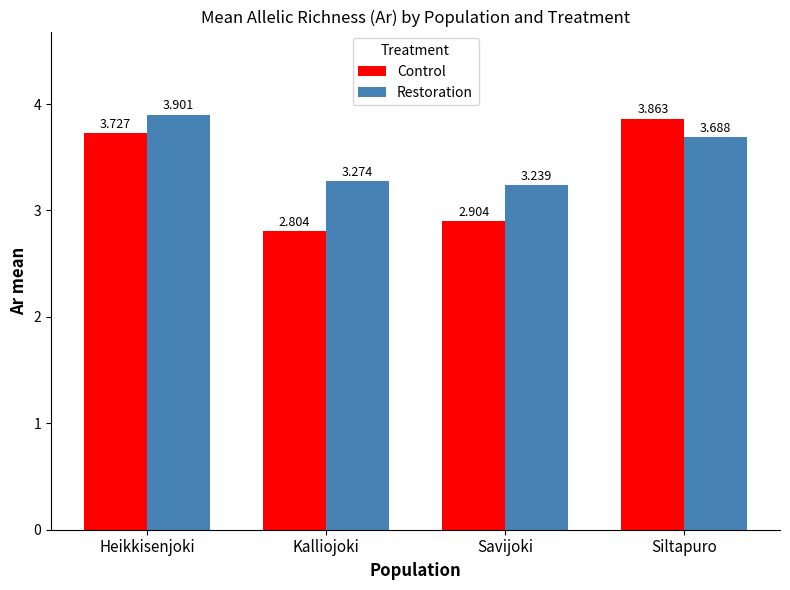

Which category has the highest value across all series?

Heikkisenjoki